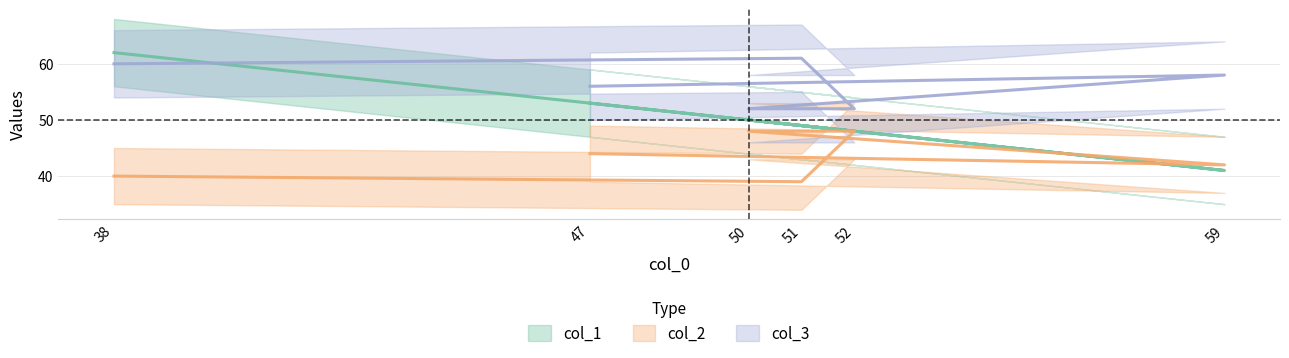

What are all the series names shown in the legend?

col_1, col_2, col_3